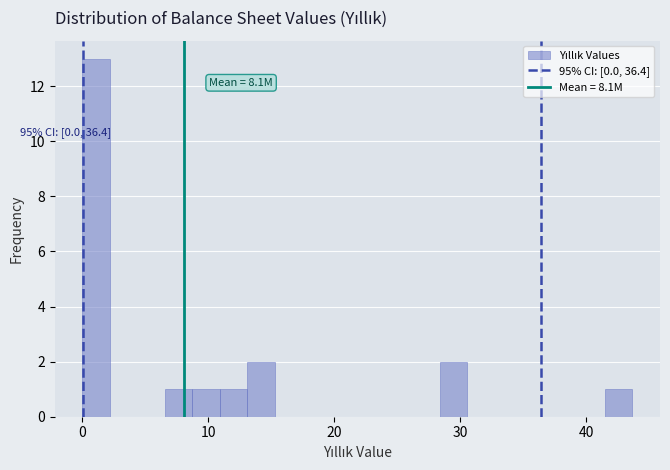

Read against the x-axis, roughly where is the centre of the tallest bar?

1